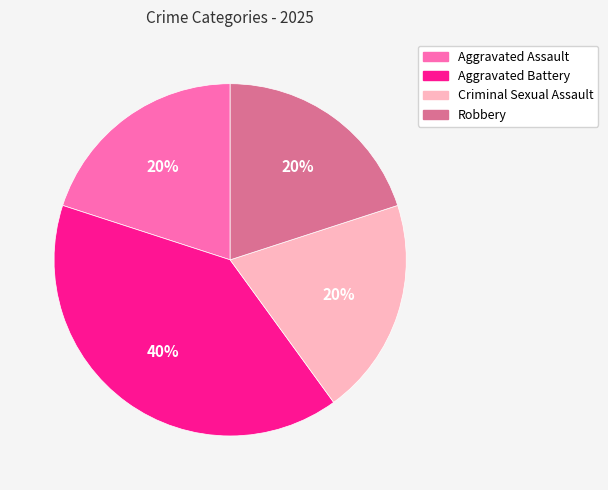

To the nearest percent, what percentage of the pie is Criminal Sexual Assault?

20%